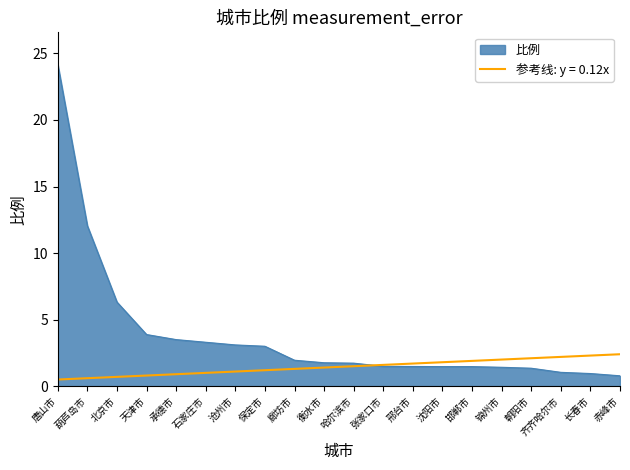

What is the total value across all series at 齐齐哈尔市?

3.2